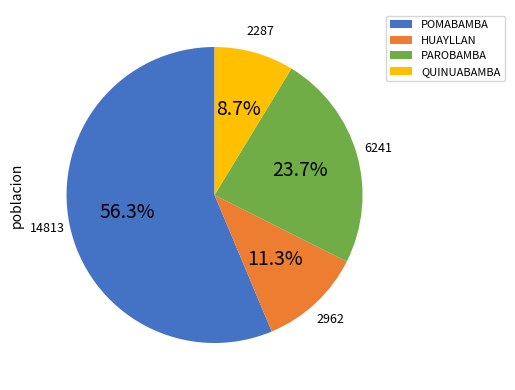

What percentage is the QUINUABAMBA slice, to the nearest percent?

9%